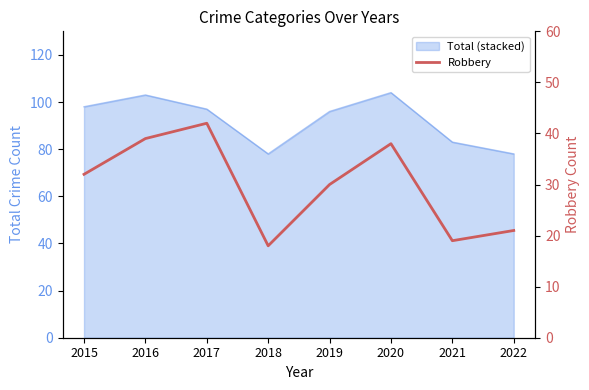

What is the difference between the second highest and second lowest values?

20